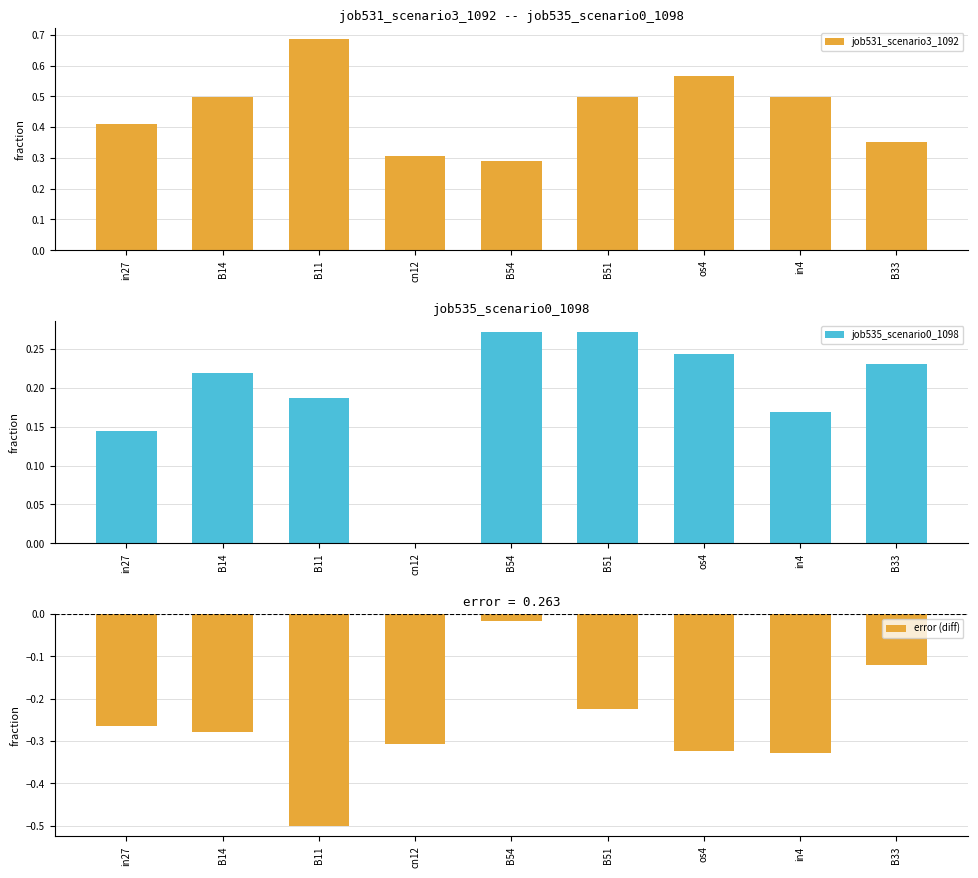

At which category is the sum across all series the highest?

B54